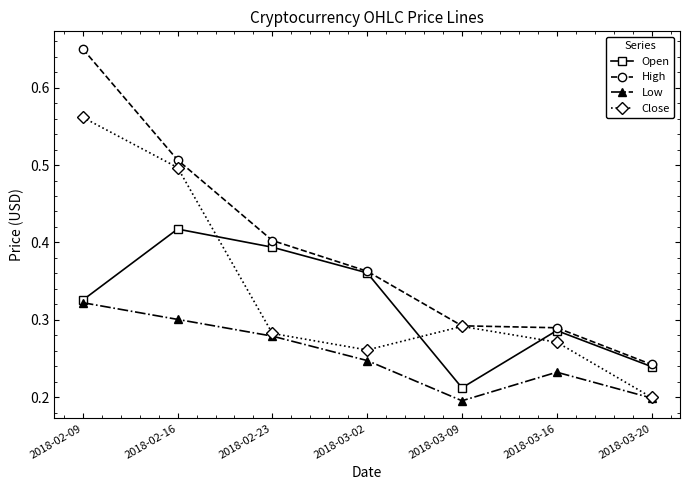

True or false: Close and Open intersect in this chart.

True